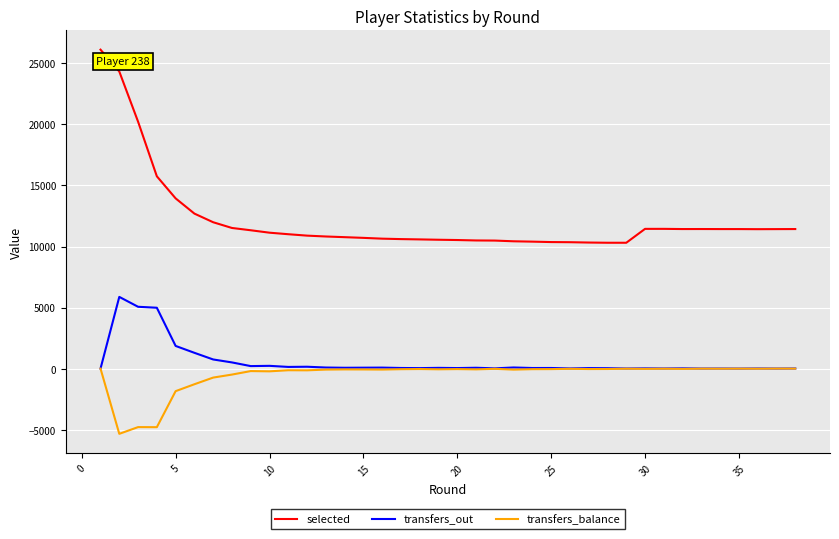

List the series in order of their peak value, highest first.

selected, transfers_out, transfers_balance